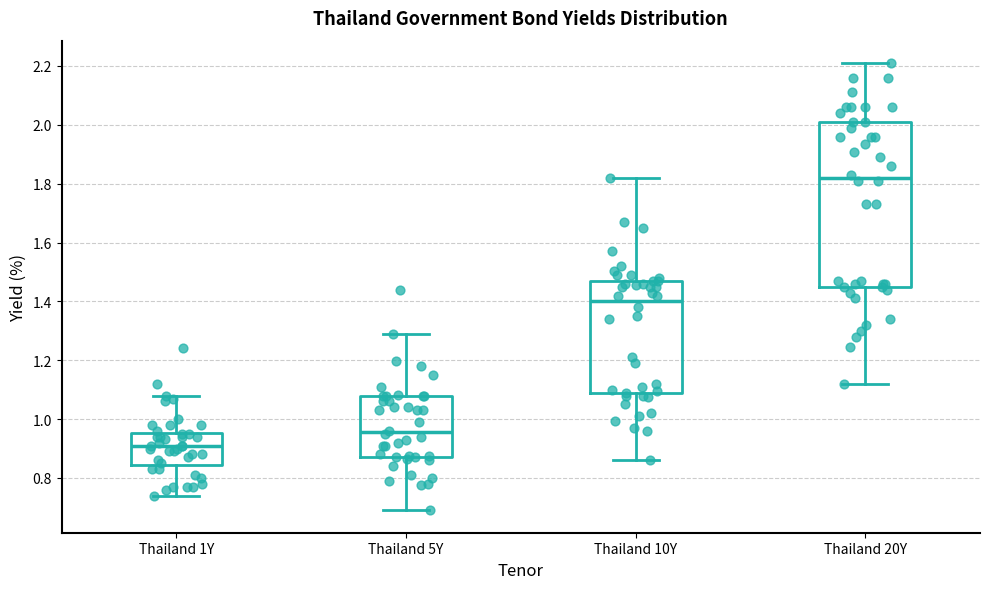

Reading left to right, transcribe this box plot: for each box, give where its median line is, the range the box spans, and where its two whiskers end, as read against the y-axis. The values are not printed on the chart, so give them approximately, as read against the axis.

Thailand 1Y: median 0.92, box 0.84 to 0.96, whiskers 0.74 to 1.08
Thailand 5Y: median 0.96, box 0.88 to 1.08, whiskers 0.70 to 1.30
Thailand 10Y: median 1.40, box 1.08 to 1.48, whiskers 0.86 to 1.82
Thailand 20Y: median 1.82, box 1.46 to 2.02, whiskers 1.12 to 2.22